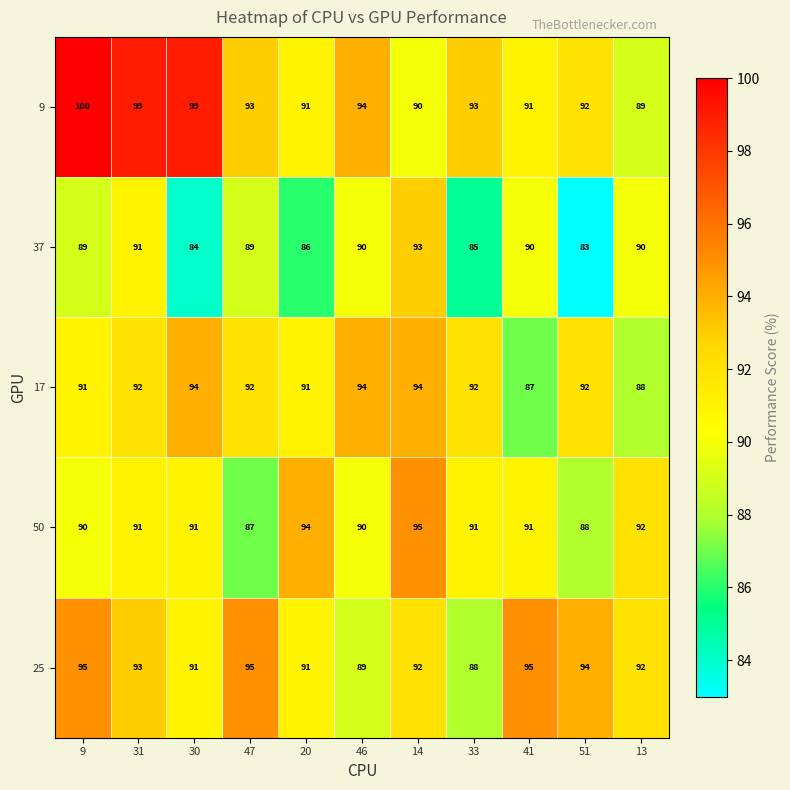

What is the average value of the 17 series?

92